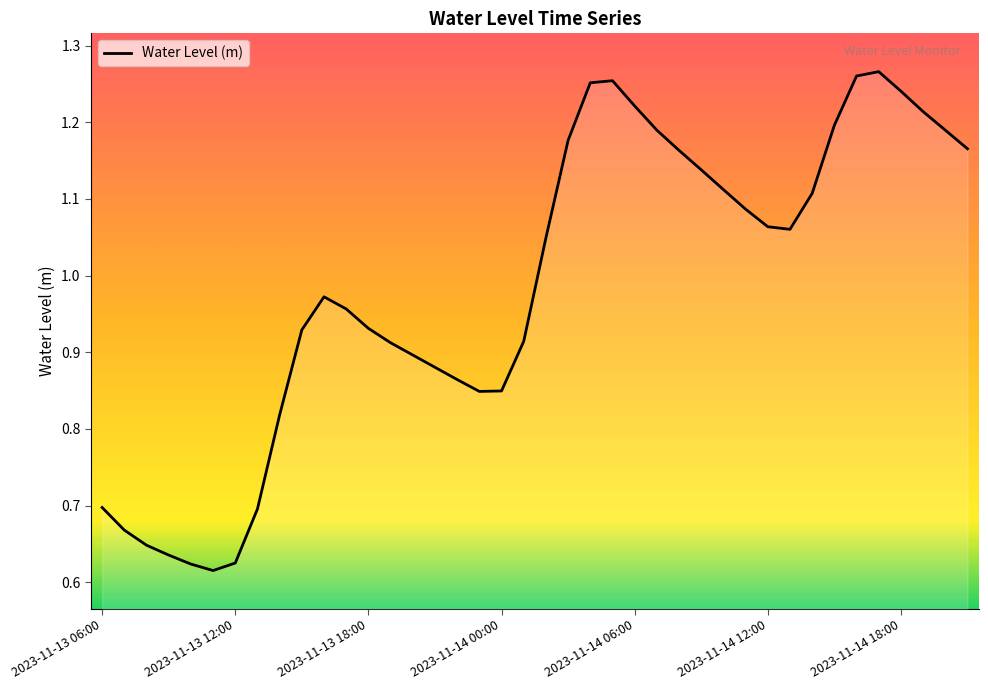

How many lines are shown in the chart?

1